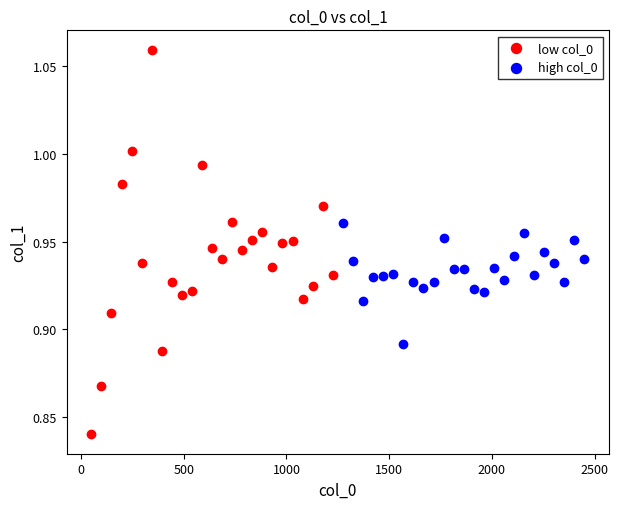

Which series reaches the maximum Y coordinate?

low col_0